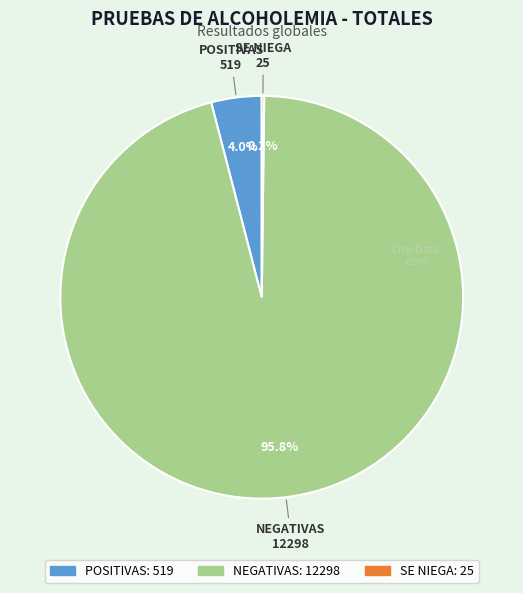

Do NEGATIVAS and POSITIVAS together represent more than half of the pie?

Yes